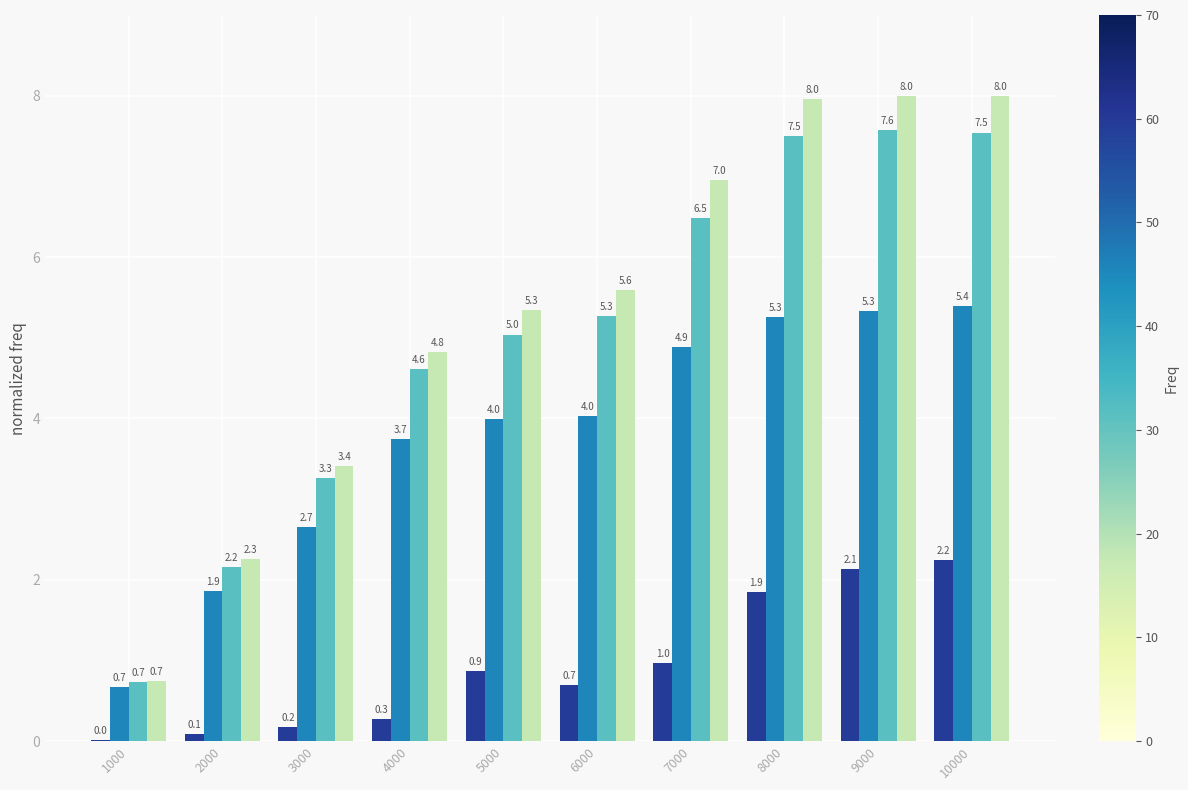

At which category does the chart reach its peak across all series?

10000